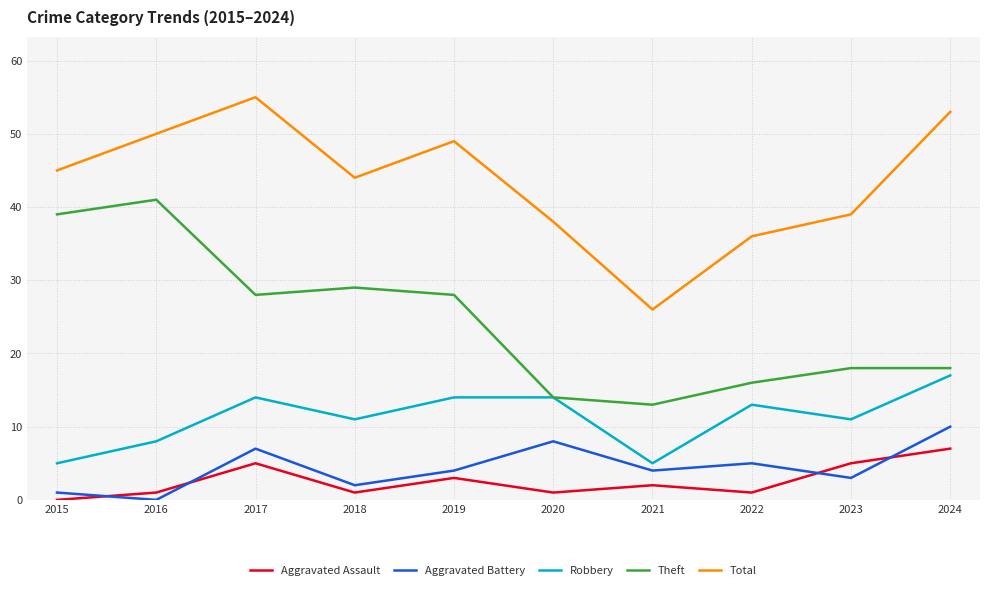

Where is the first local maximum for Theft?

2016